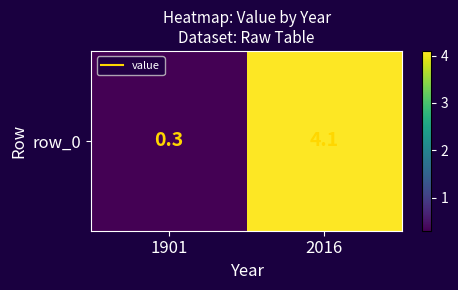

What is the minimum value shown in the chart?

0.3